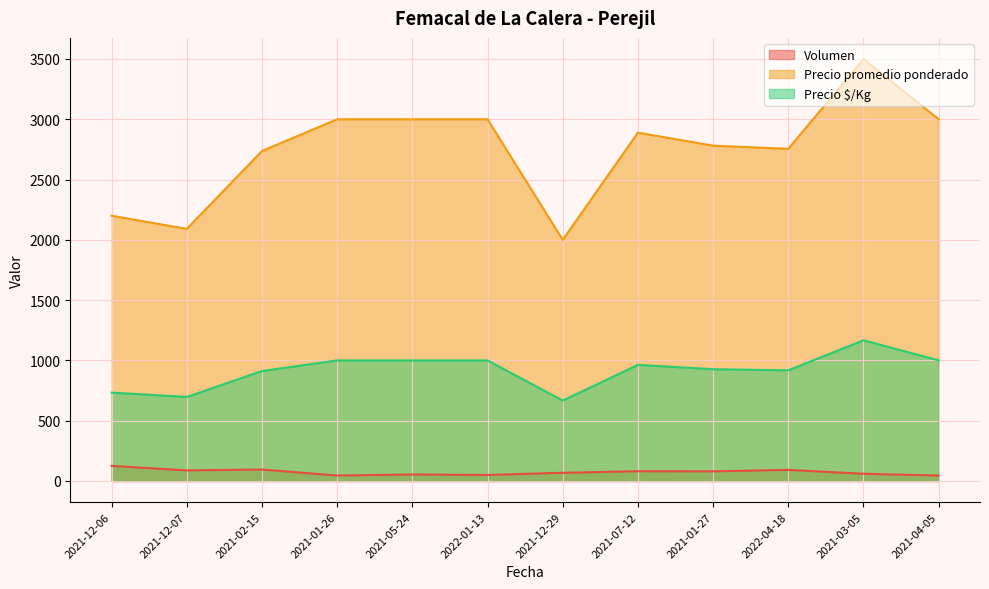

The Precio $/Kg series shows 422 at 2021-05-24. True or false?

False